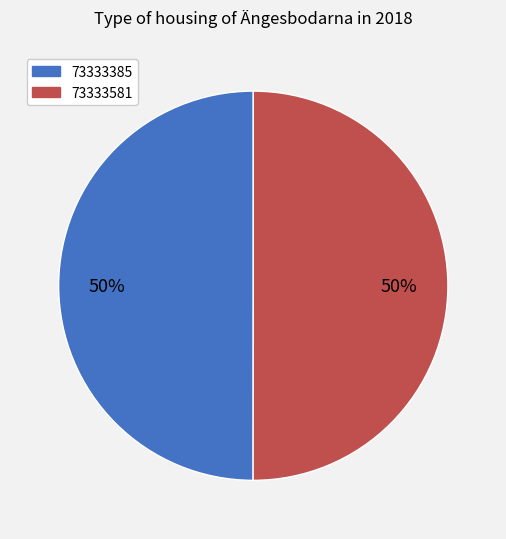

Approximately how many times larger is the value at 73333385 compared to 73333581?

1.0